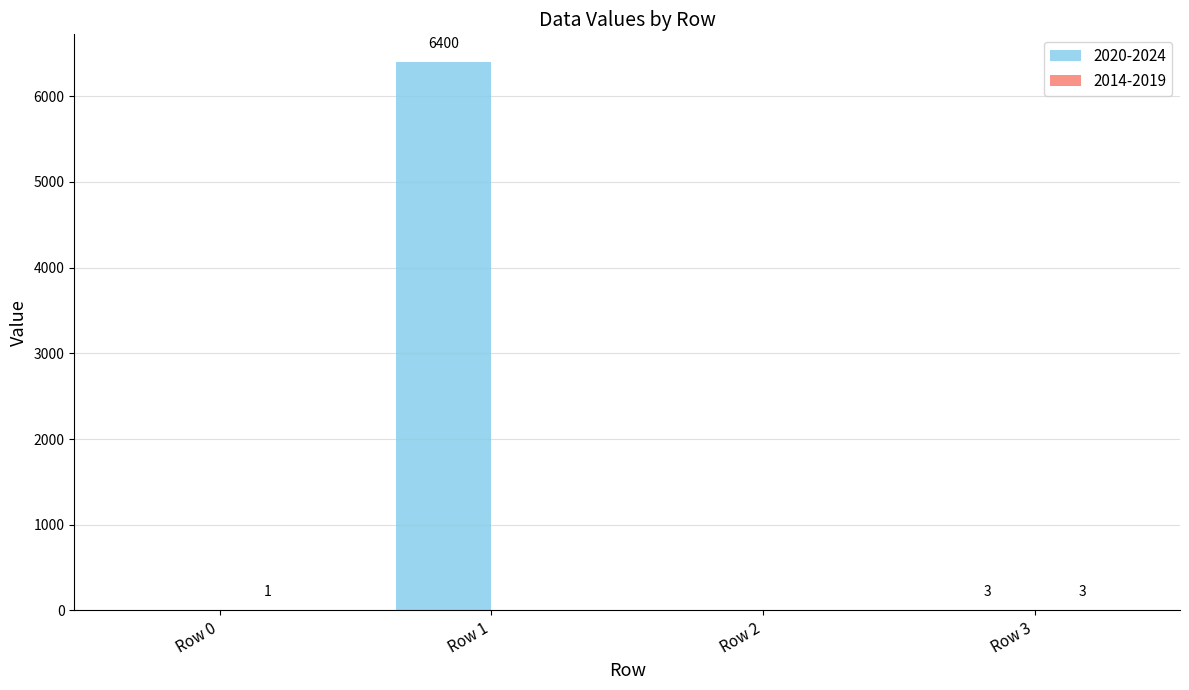

The value of 2020-2024 at Row 1 is 6400. True or false?

True